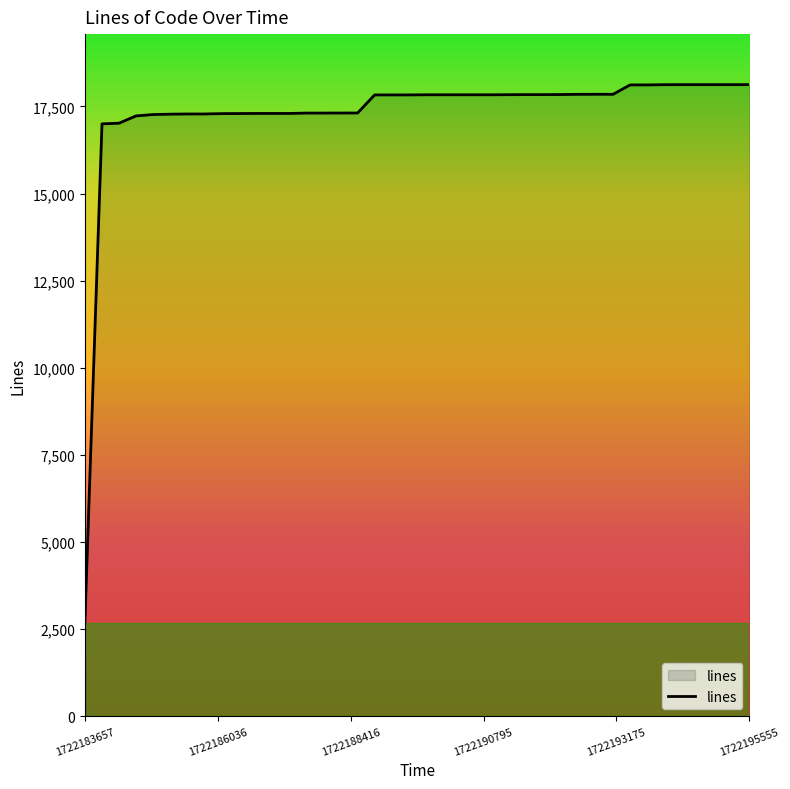

What is the maximum value shown in the chart?

18127